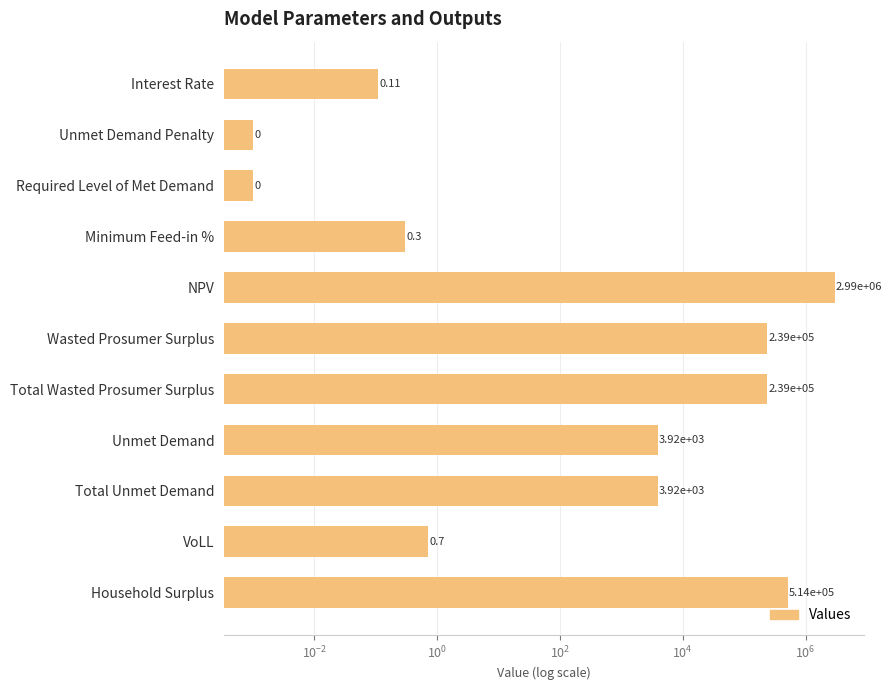

What is the maximum value shown in the chart?

2986815.4